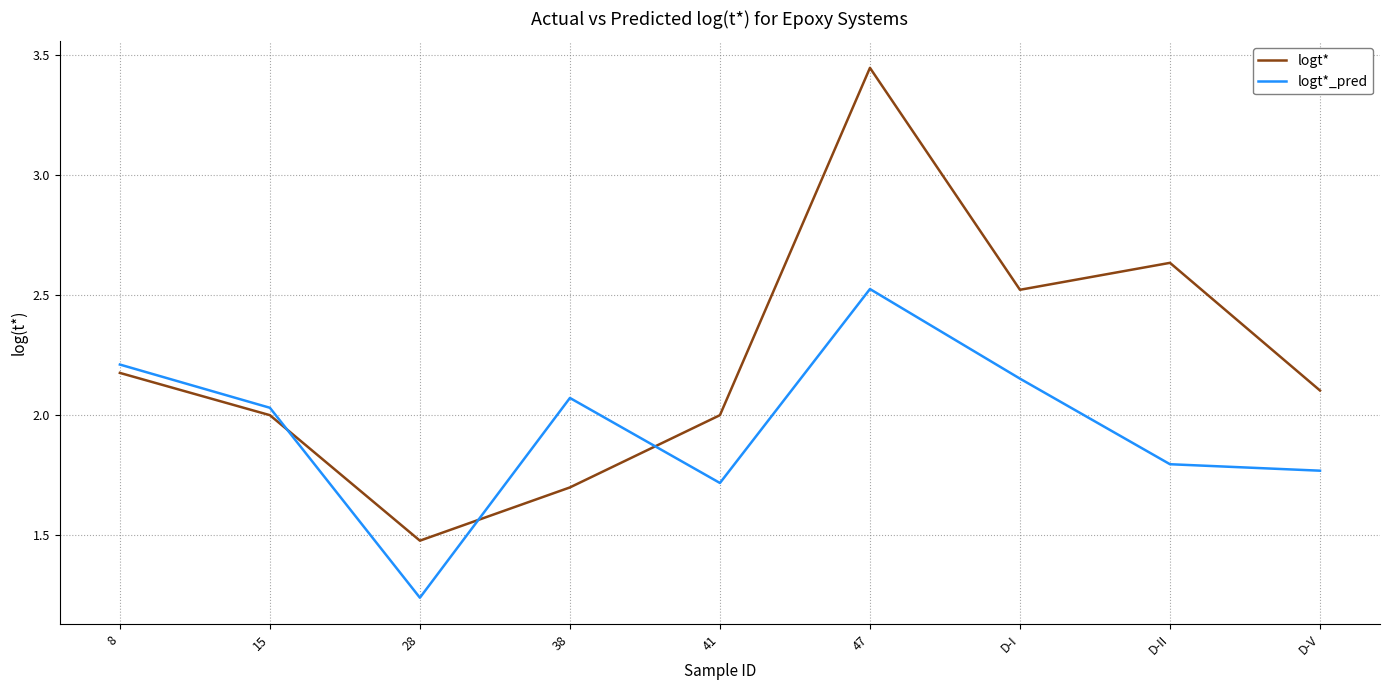

True or false: logt* and logt*_pred intersect in this chart.

True